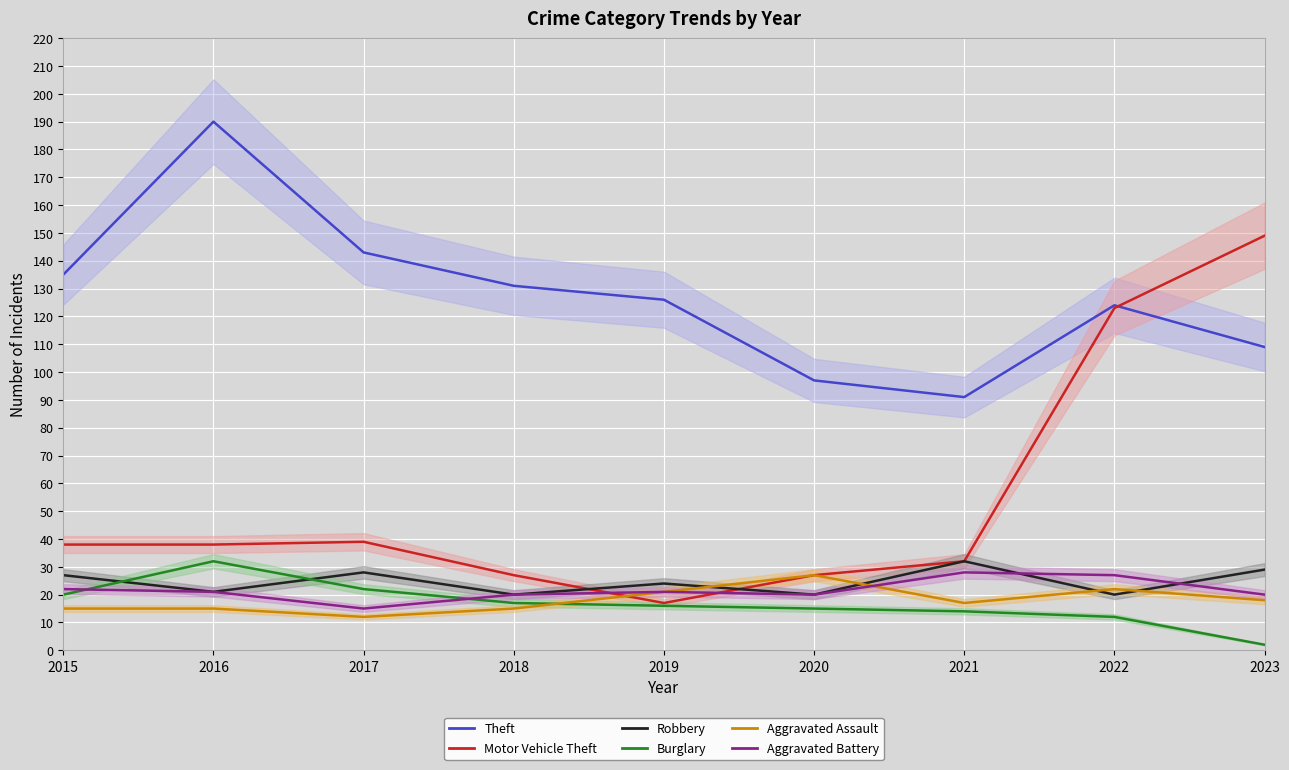

What is the average value of the Burglary series?

17